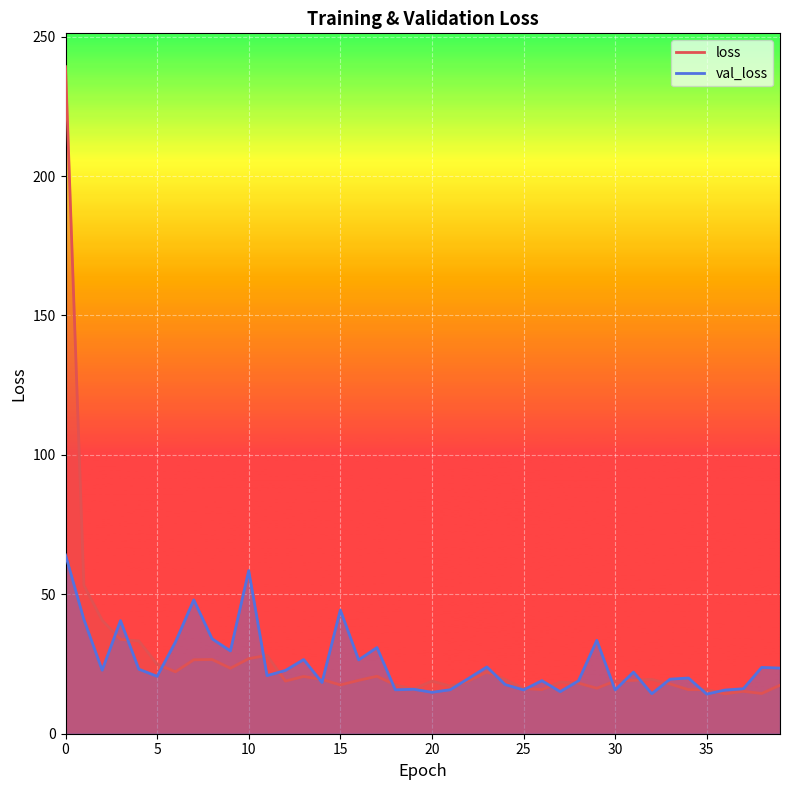

At which category does loss reach its first local valley?

6